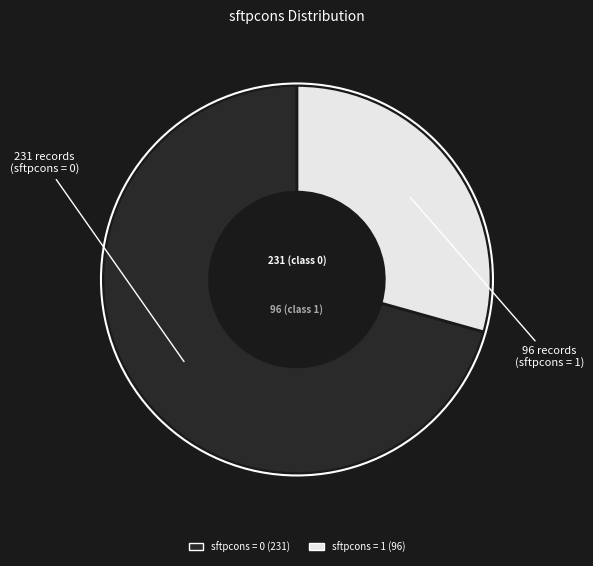

Does any single category account for the majority?

Yes